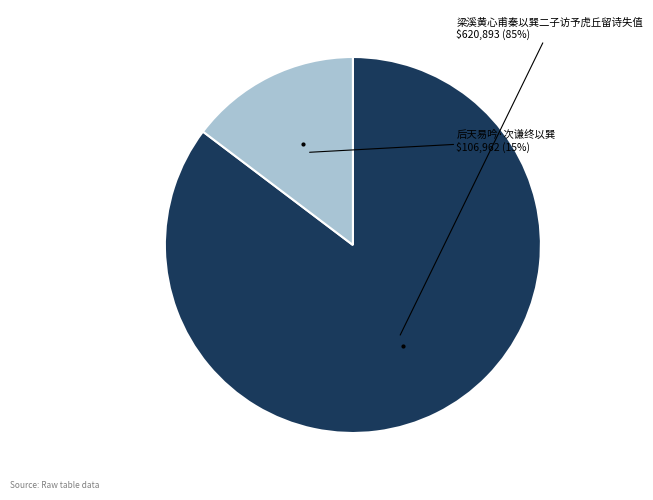

Count the number of slices in the pie.

2